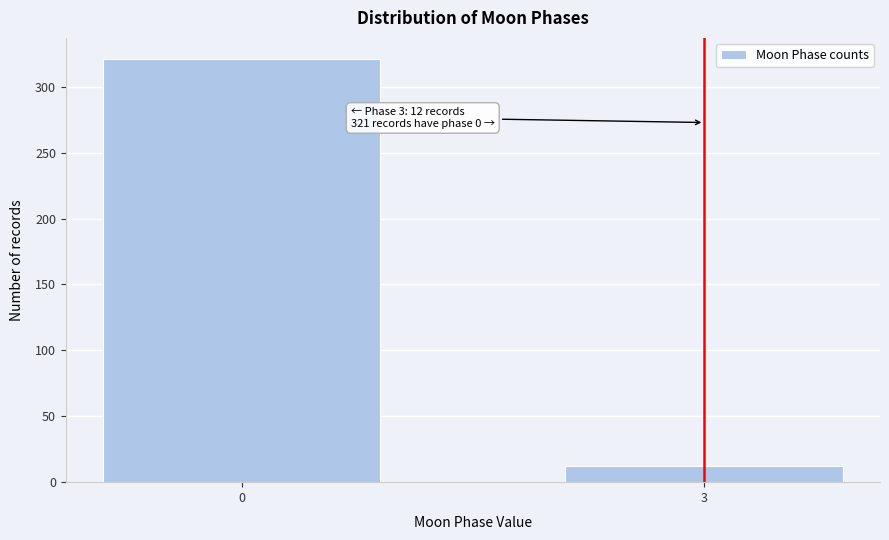

Reading left to right, transcribe all the data shown in this chart.

321	12